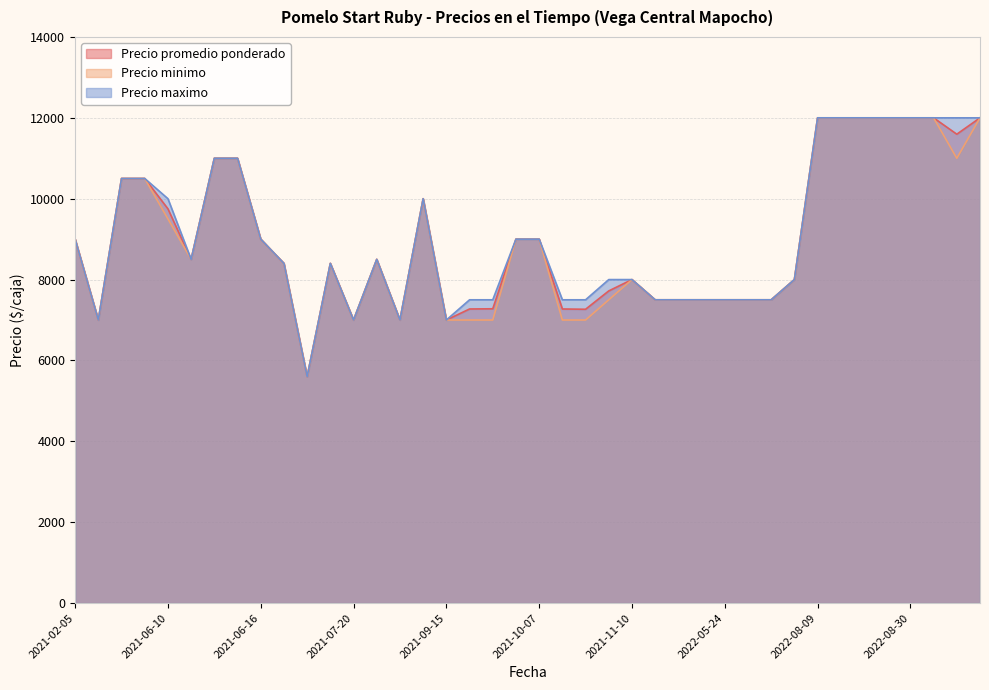

What is the maximum value for Precio minimo?

12000